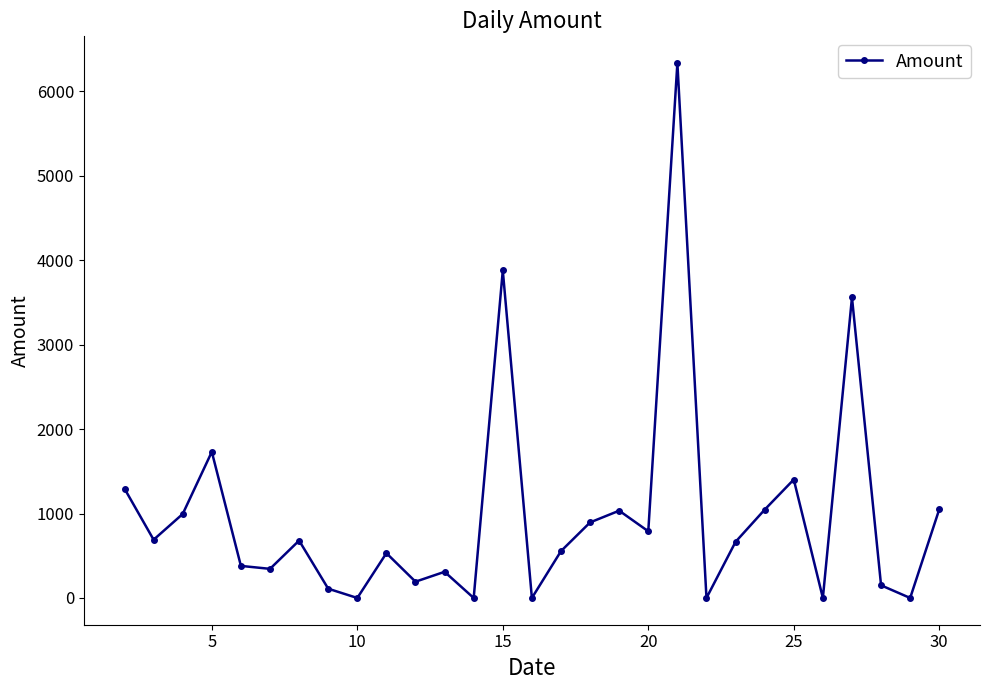

How many categories are shown in the chart?

29